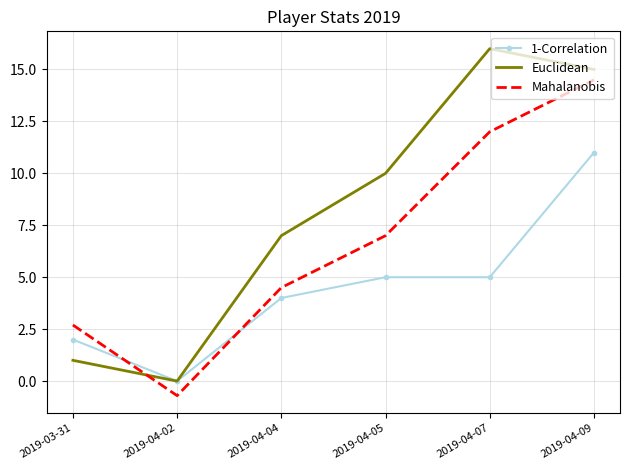

What is the average value of the Euclidean series?

8.2